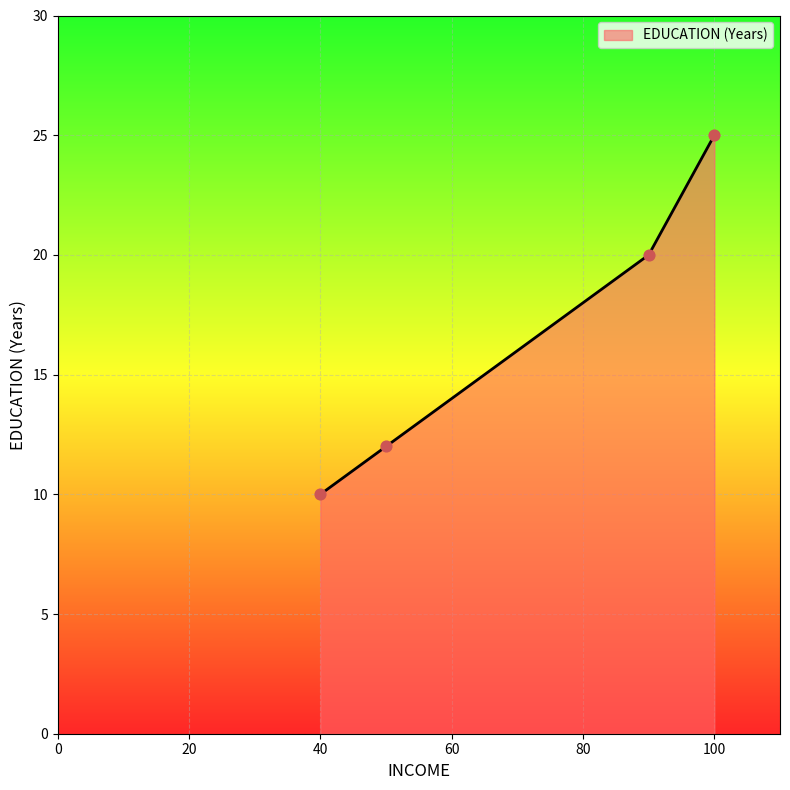

What is the ratio of the value at 50 to the value at 100?

0.5